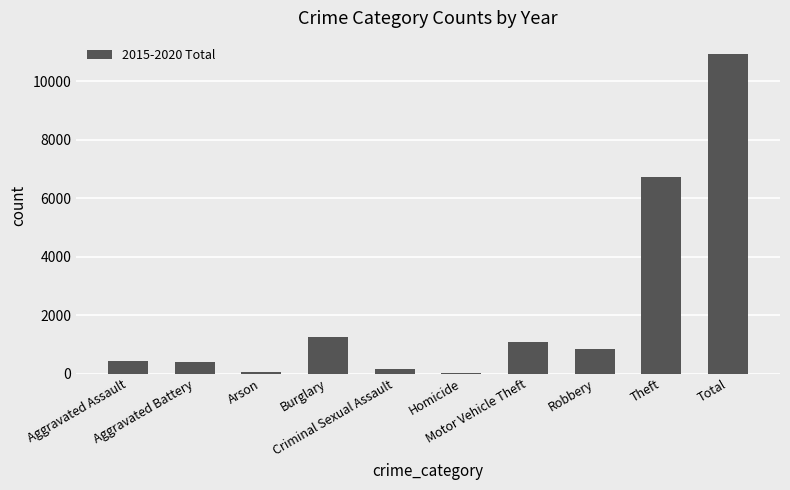

What is the maximum value shown in the chart?

10932